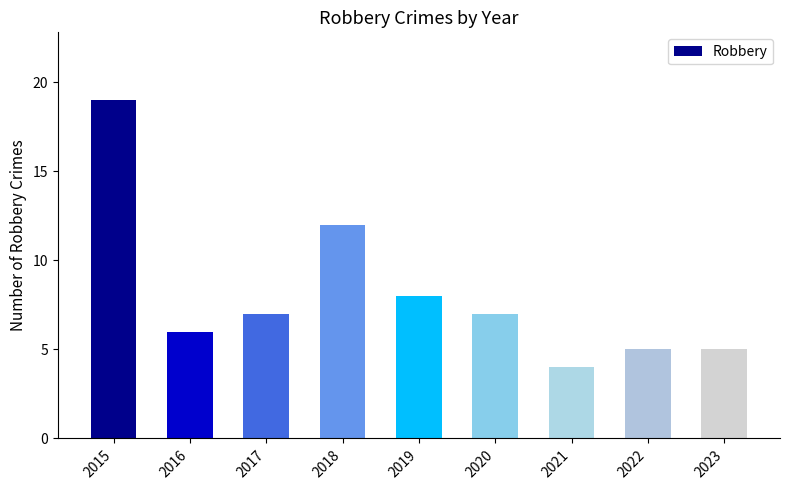

How many bars are there in total?

9